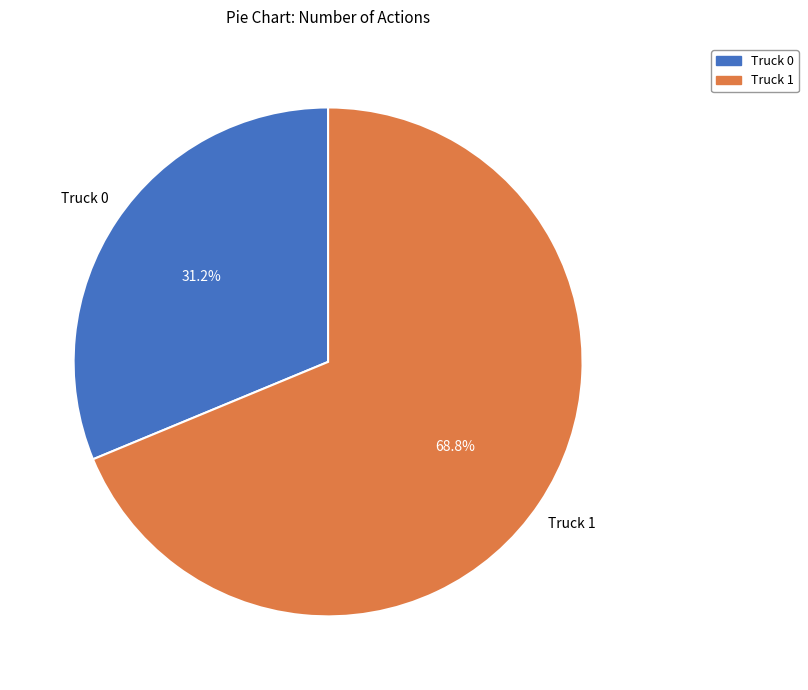

Between Truck 0 and Truck 1, which is larger?

Truck 1